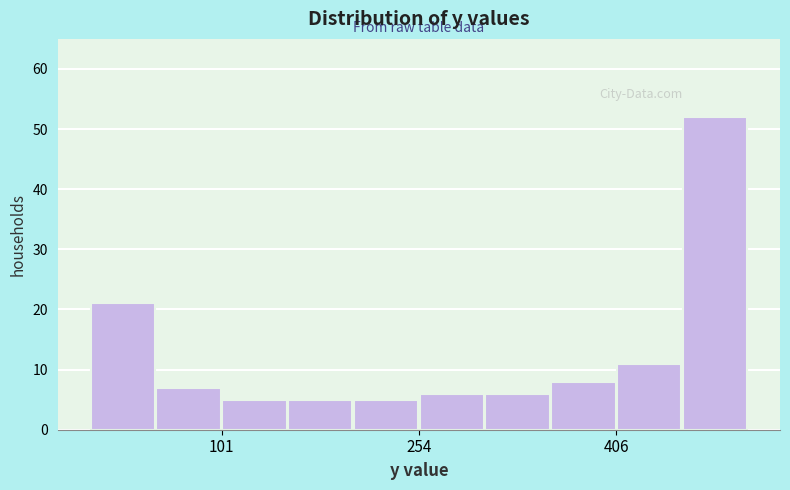

Around what value on the x-axis is the tallest bar? Give the approximate position of its centre, as read against the axis.

480